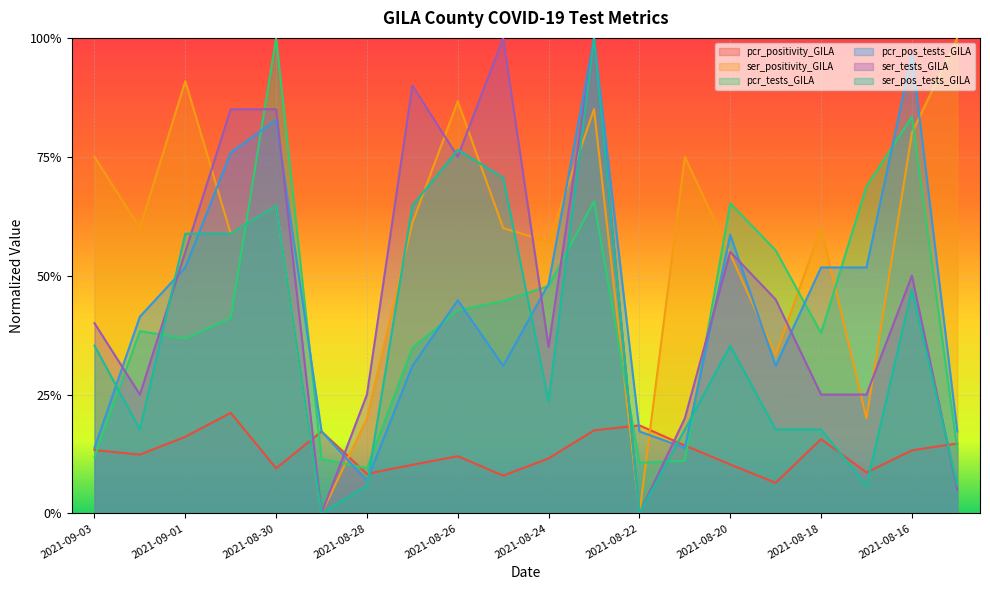

Rank the categories by pcr_pos_tests_GILA value from lowest to highest.

2021-08-28, 2021-09-03, 2021-08-21, 2021-08-29, 2021-08-22, 2021-08-15, 2021-08-27, 2021-08-25, 2021-08-19, 2021-09-02, 2021-08-26, 2021-08-24, 2021-09-01, 2021-08-18, 2021-08-17, 2021-08-20, 2021-08-31, 2021-08-30, 2021-08-16, 2021-08-23